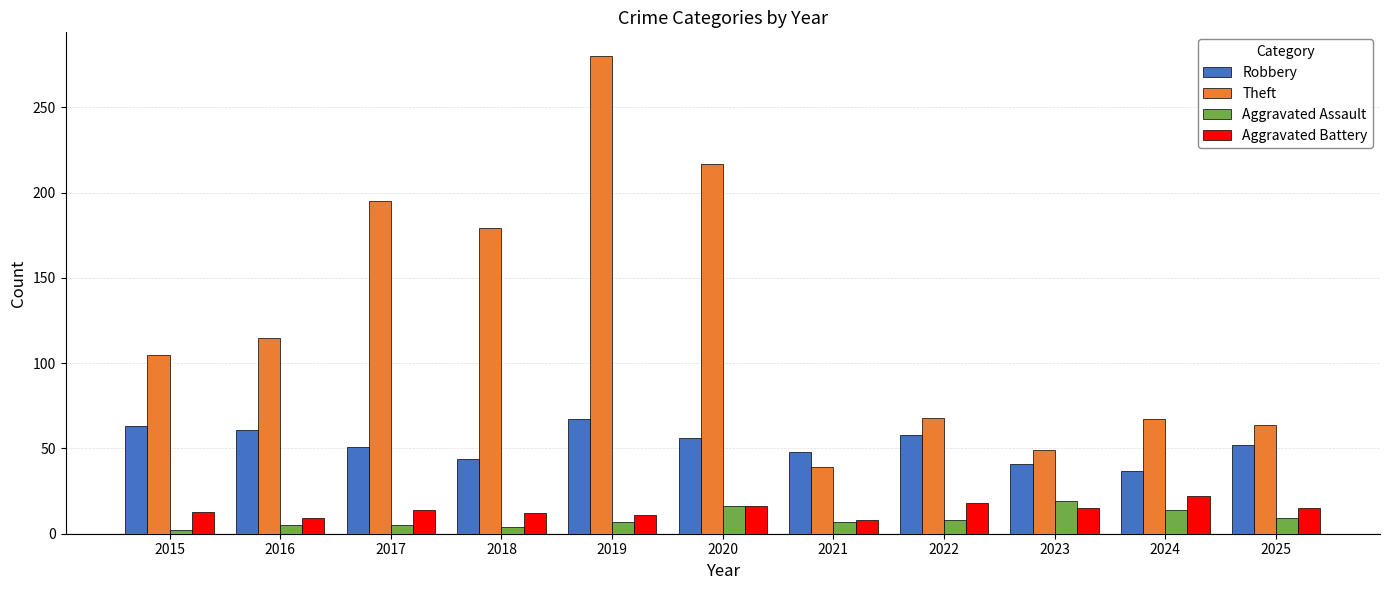

What is the difference between the highest and lowest values at 2023?

34